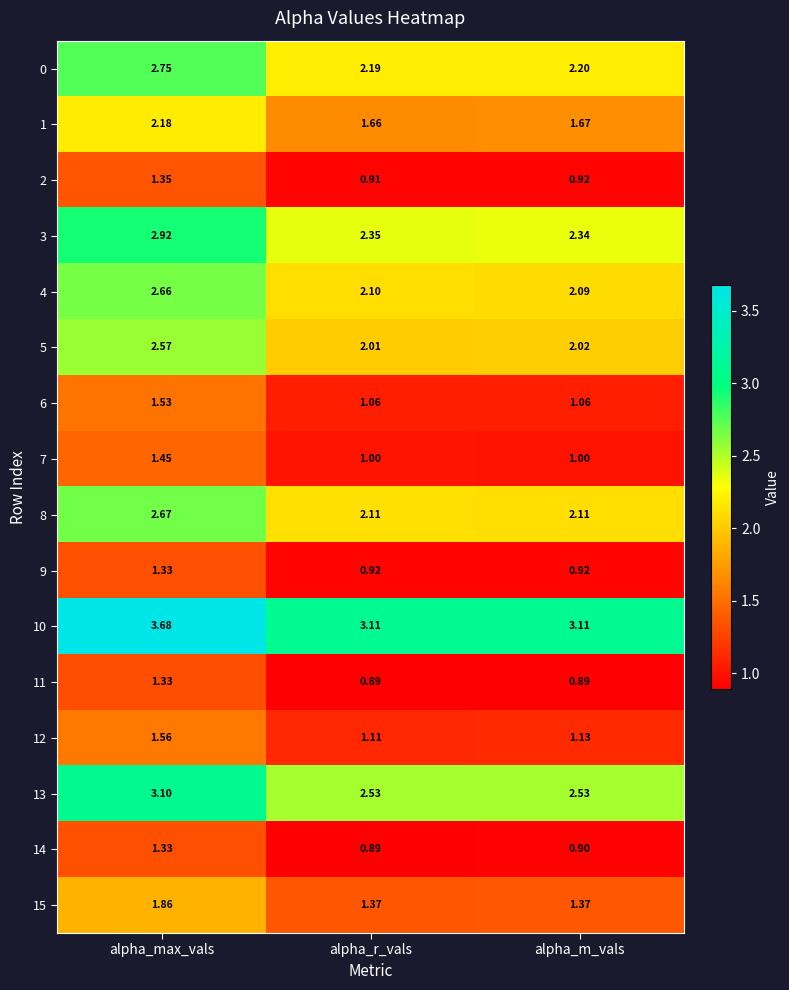

Rank the categories by 0 value from highest to lowest.

alpha_max_vals, alpha_m_vals, alpha_r_vals